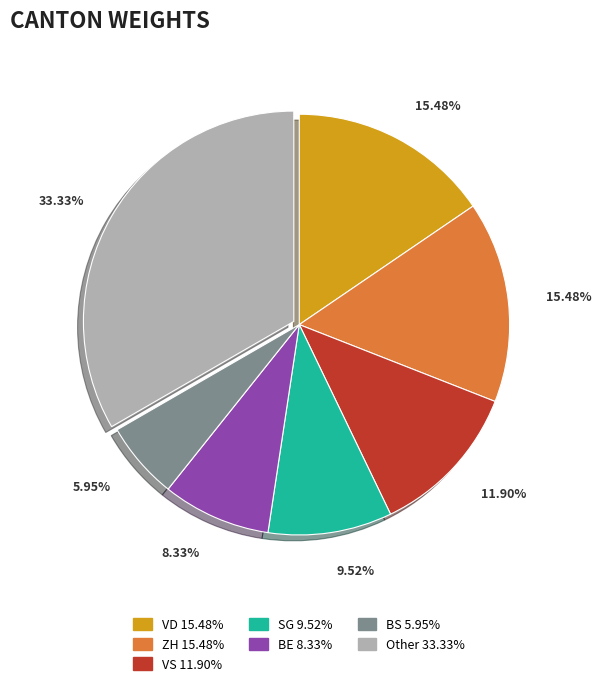

Is there any slice that represents more than half of the pie?

No